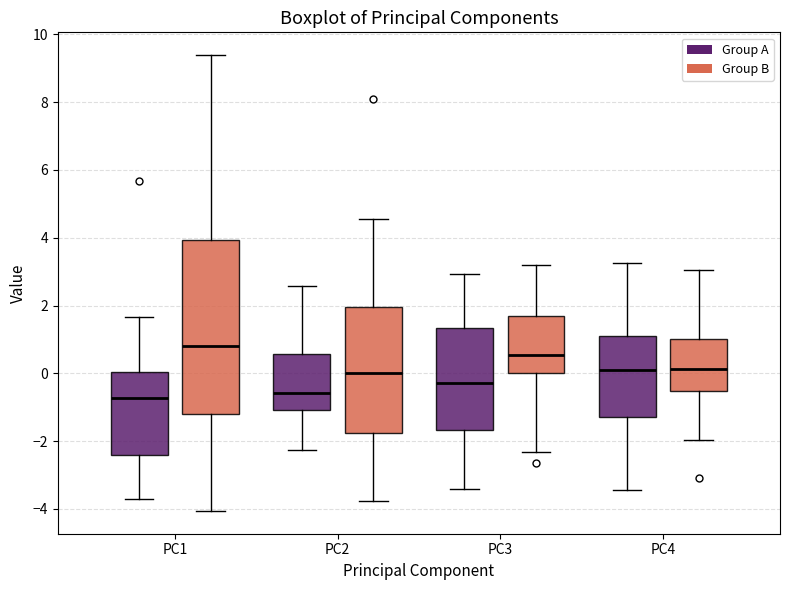

Where does the median line of the box for PC2 (Group B) sit on the y-axis? The values are not printed on the chart, so give them approximately, as read against the axis.

0.0